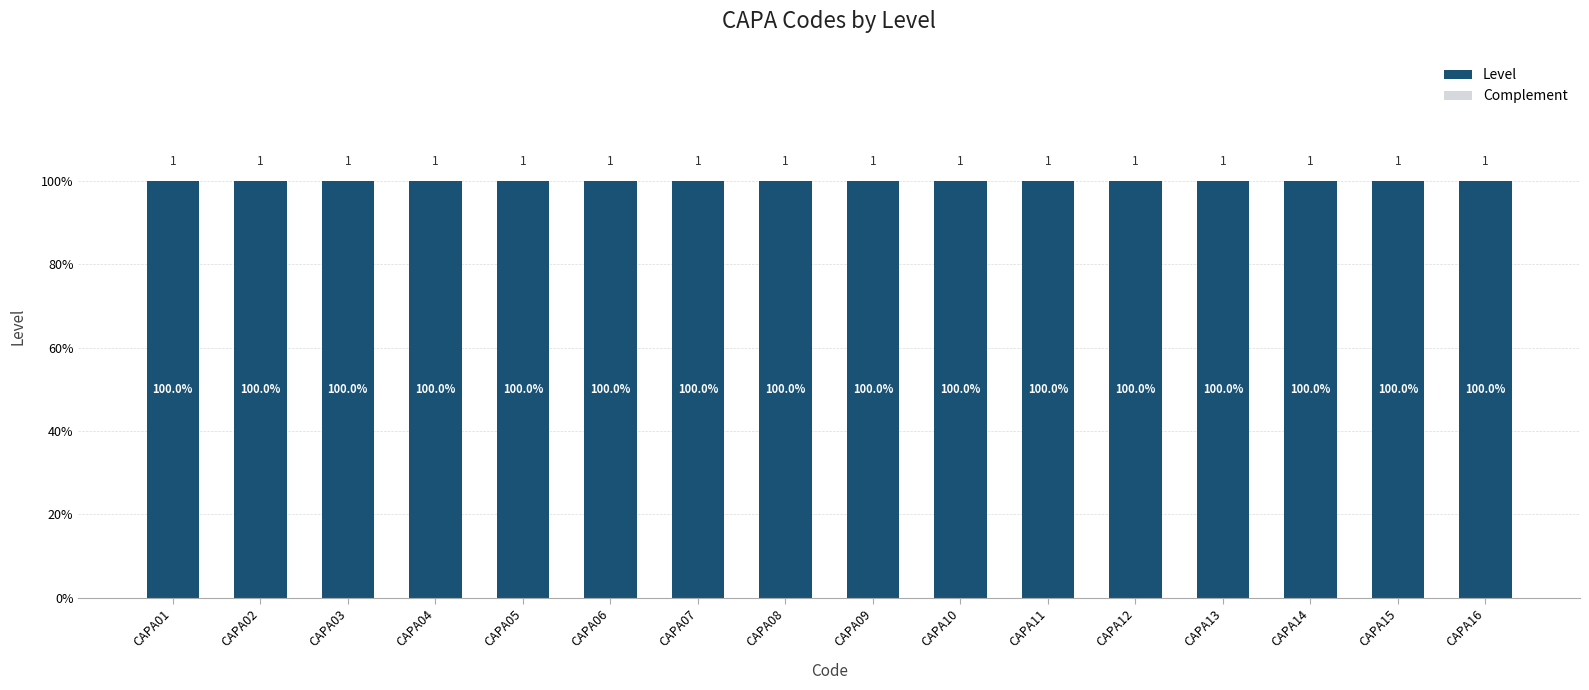

What is the spread (max minus min) of values at CAPA15?

1